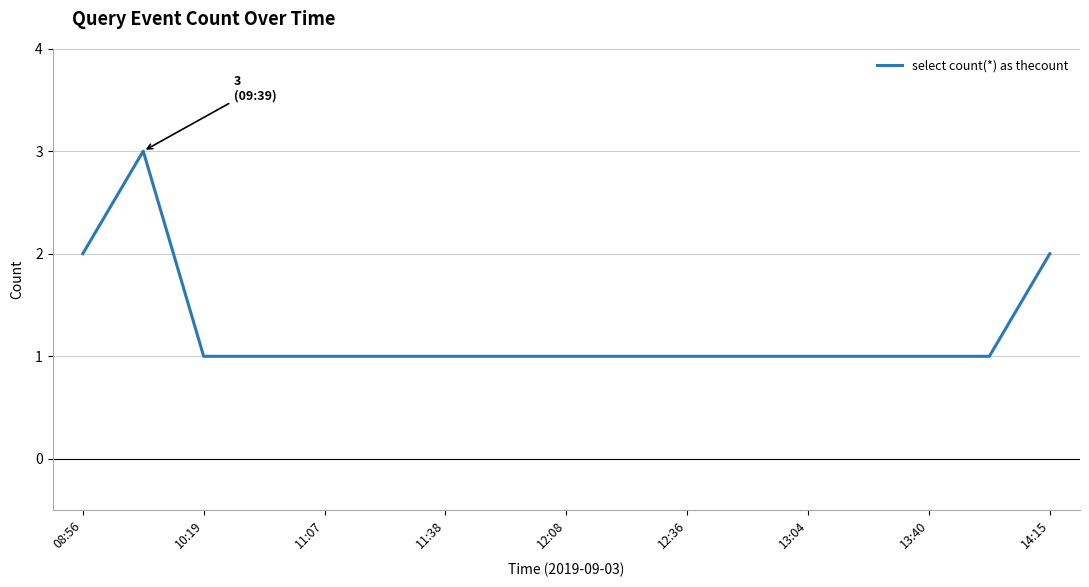

What is the greatest value displayed?

3